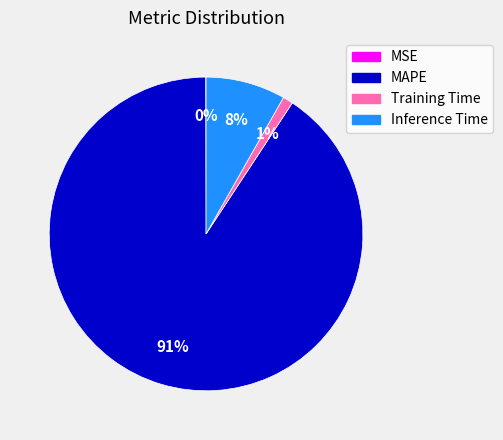

Do MAPE and Inference Time together represent more than half of the pie?

Yes